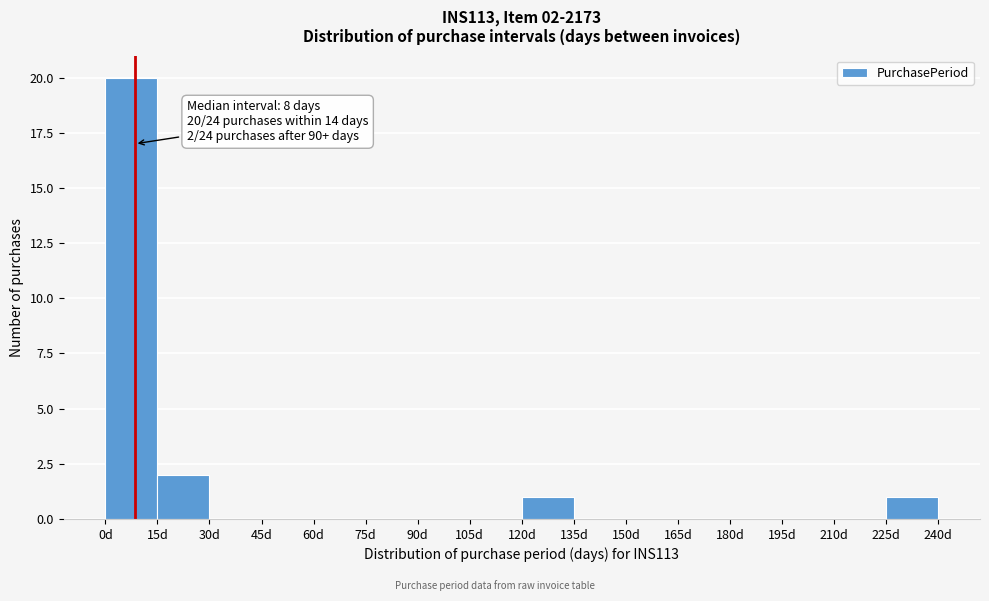

Which range on the x-axis has the tallest bar?

0 to 15